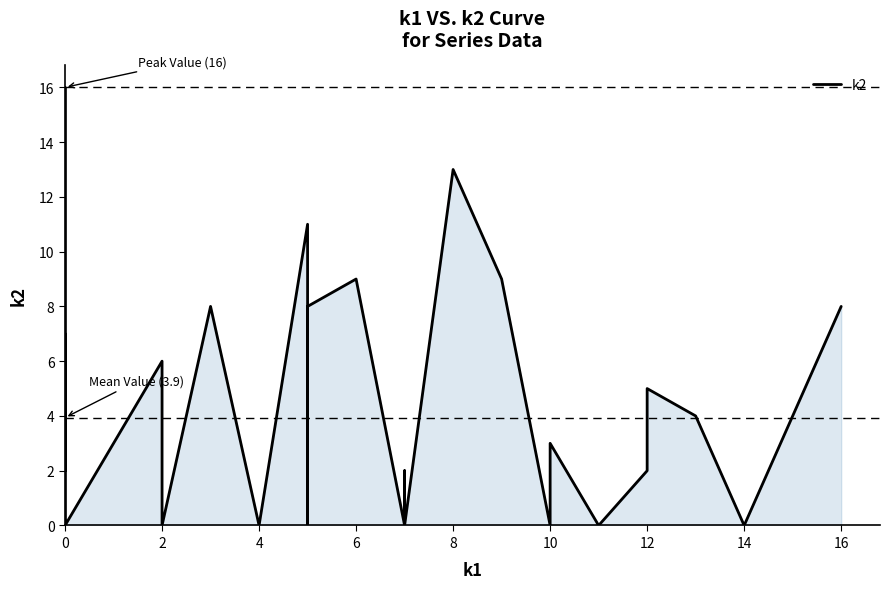

How many points are lower than both their immediate neighbors (excluding endpoints)?

9